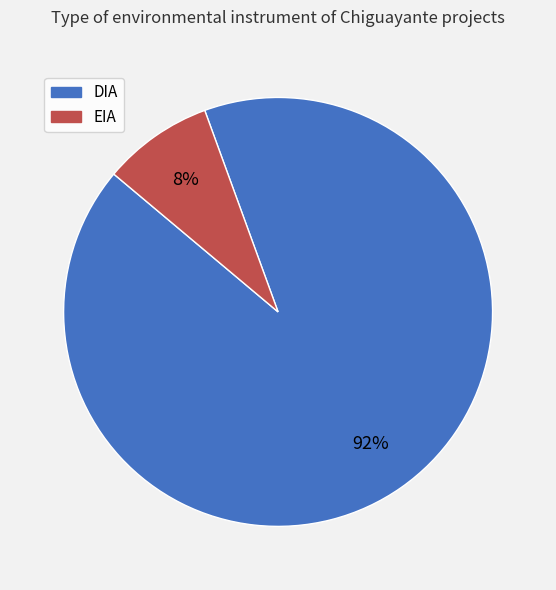

Which category has the biggest portion of the pie?

DIA